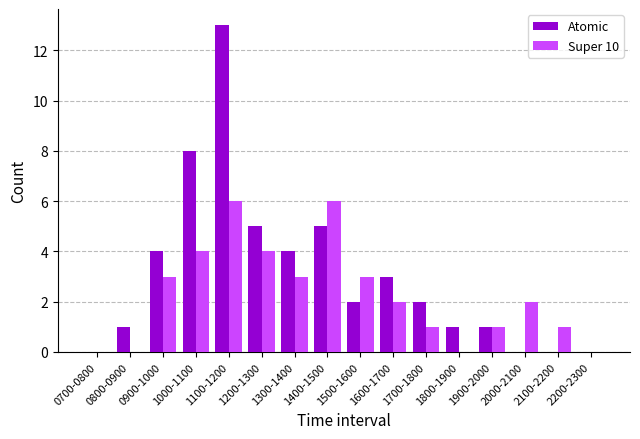

What is the sum of the Atomic values at 2000-2100 and 1600-1700?

3